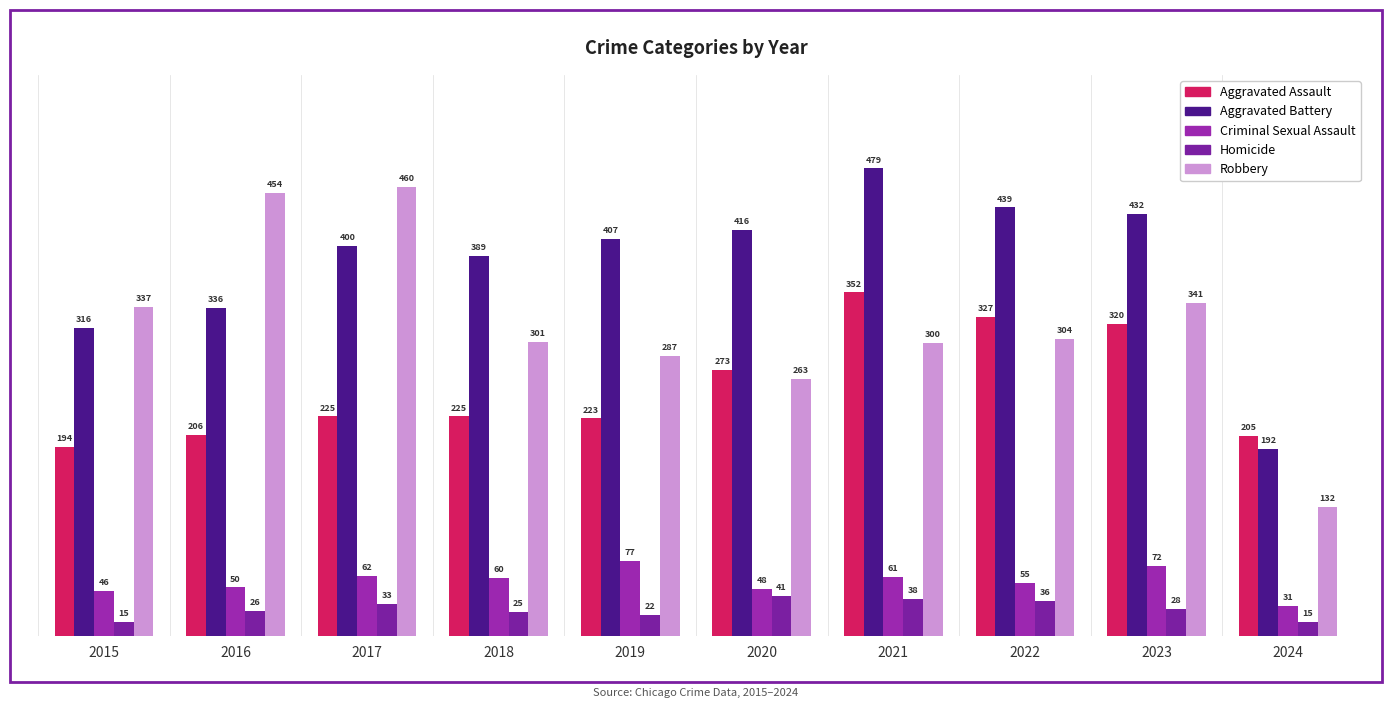

How many groups of bars are there?

10